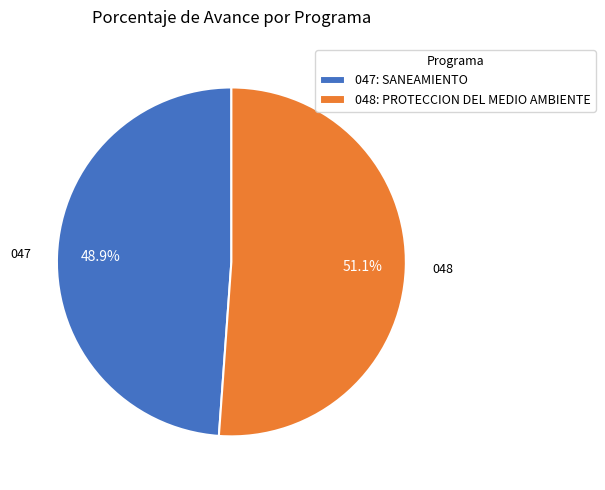

Is there a majority slice in this chart?

Yes